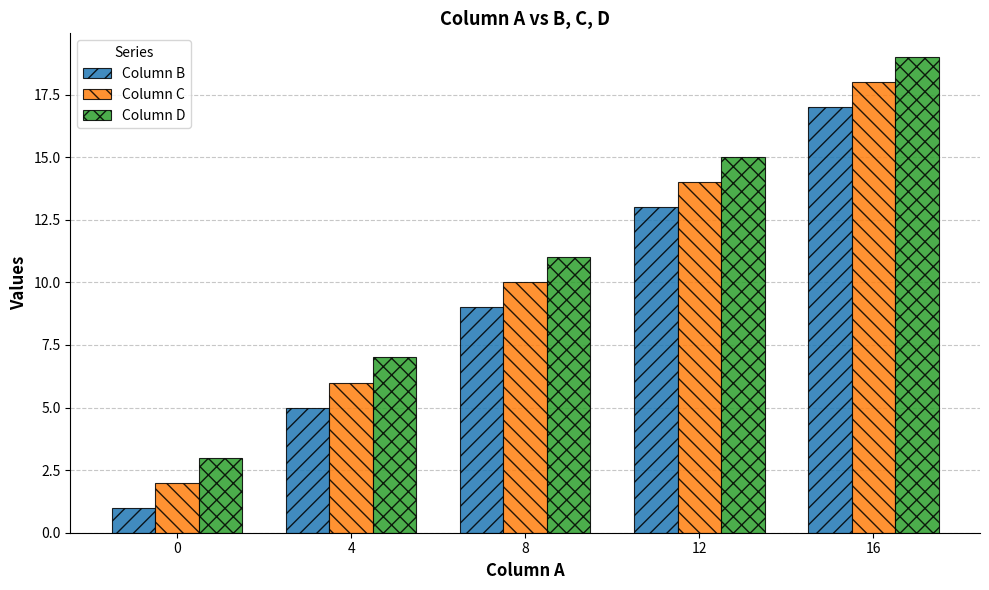

How many groups of bars are there?

5